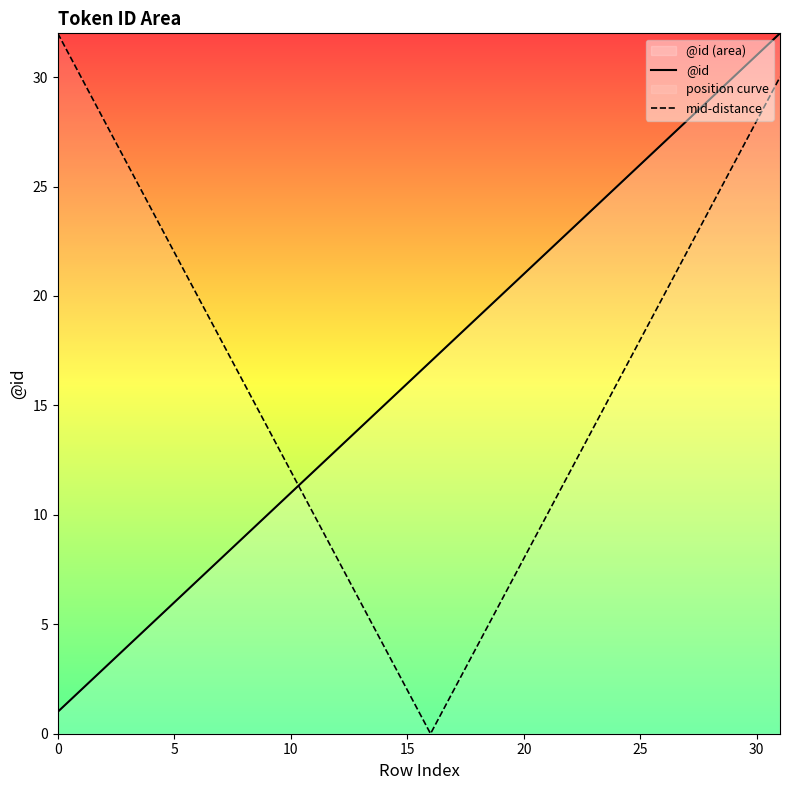

At which category is the sum across all series the highest?

31